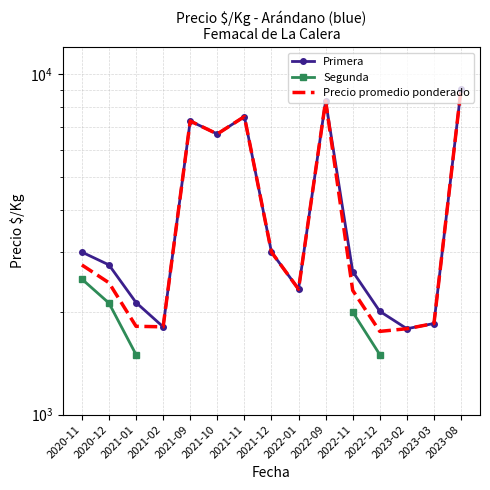

True or false: Precio promedio ponderado and Primera intersect in this chart.

False